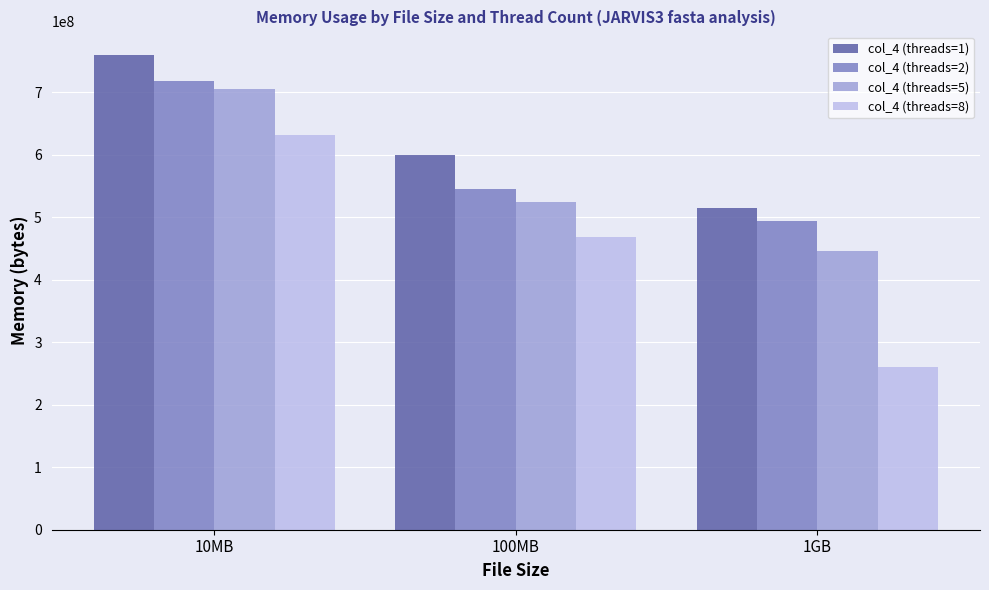

Reading left to right, transcribe all the data shown in this chart.

col_4 (threads=1): 759296000	599060480	514856960
col_4 (threads=2): 718090240	545873920	494540800
col_4 (threads=5): 705812480	524021760	445163520
col_4 (threads=8): 631285760	469032960	259788800